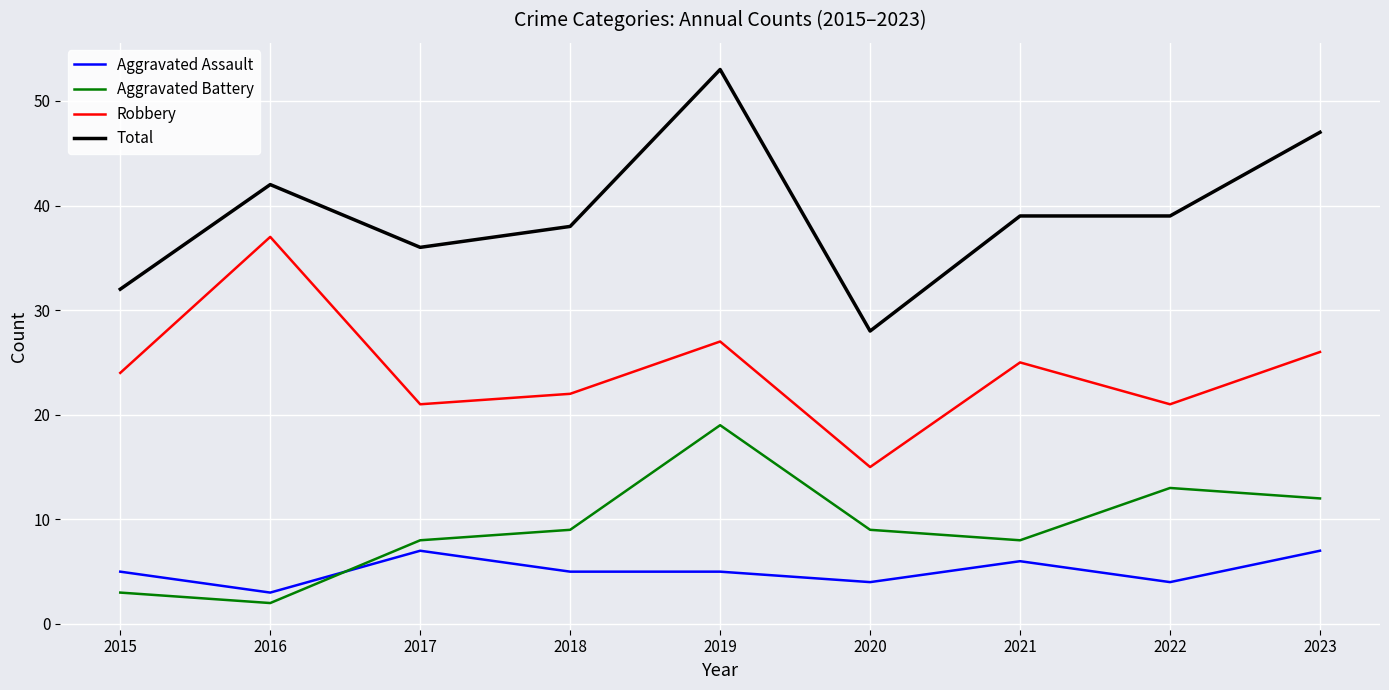

Where is the first local maximum for Aggravated Assault?

2017